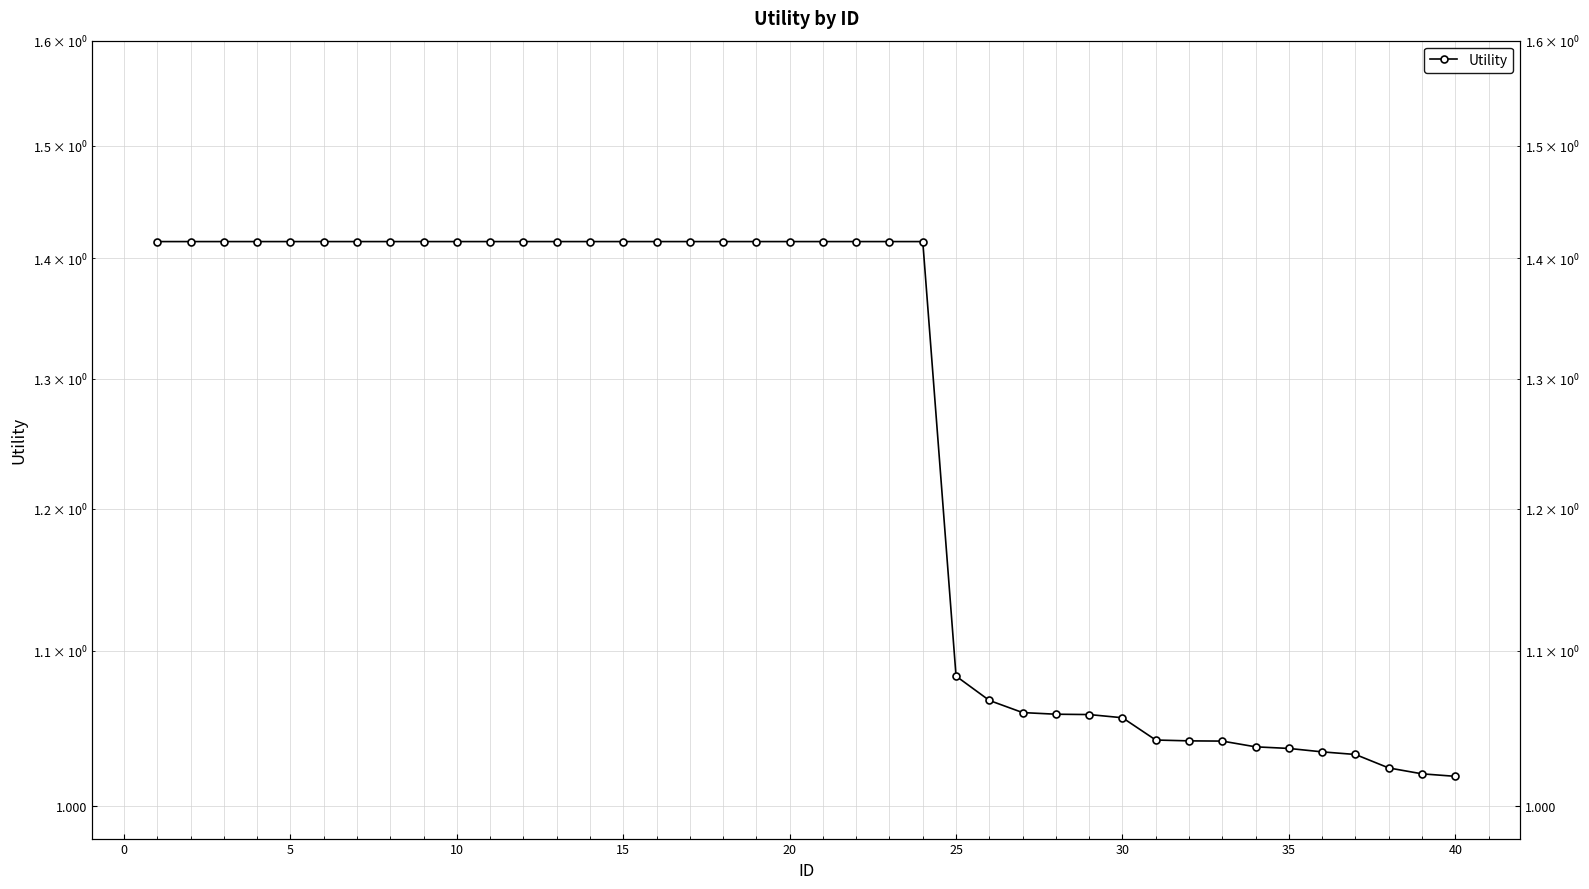

What is the minimum value shown in the chart?

1.0